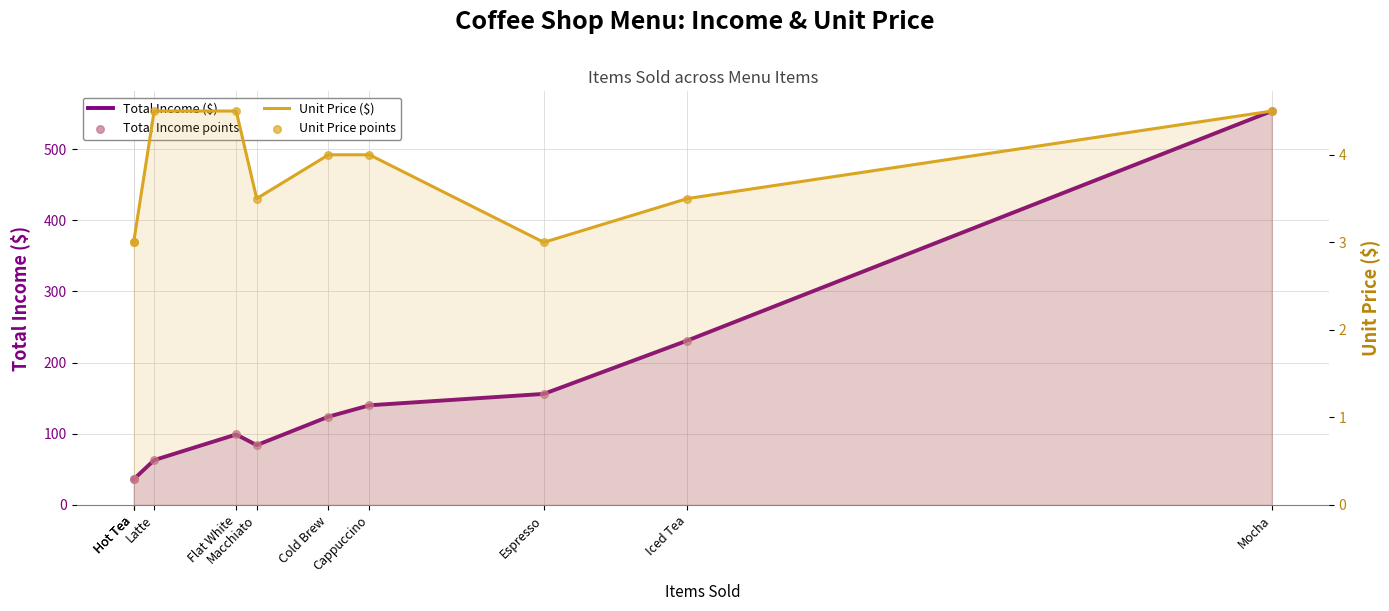

Is the value of Unit Price points at Hot Tea greater than the value of Total Income points at Cold Brew?

No